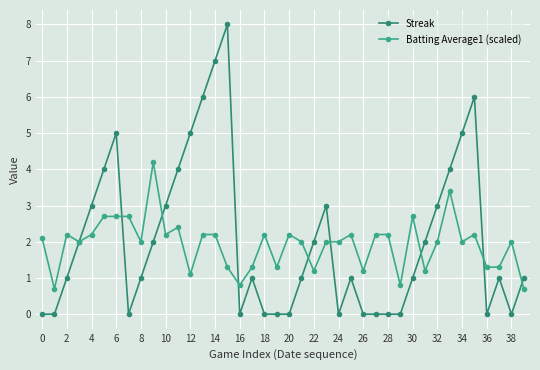

True or false: Streak has more than 1 points higher than both neighbors.

True